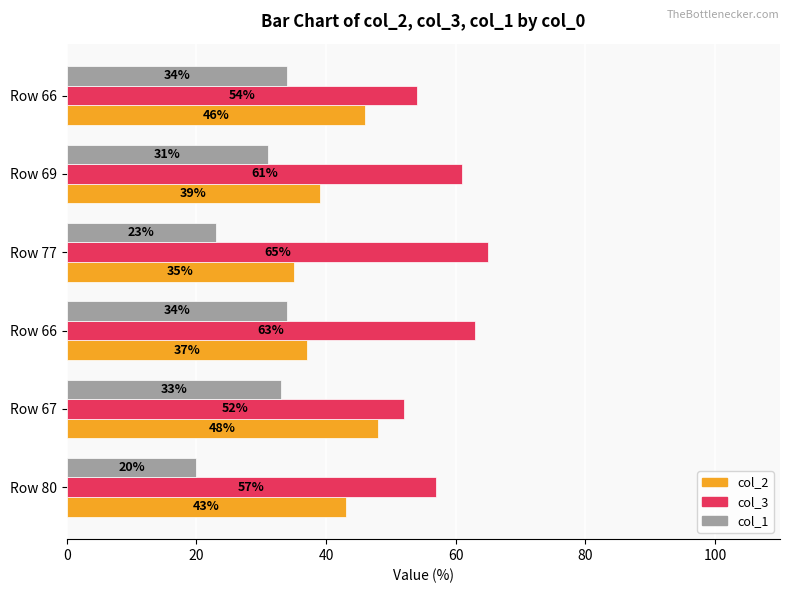

List the series in order of their overall mean, highest first.

col_3, col_2, col_1